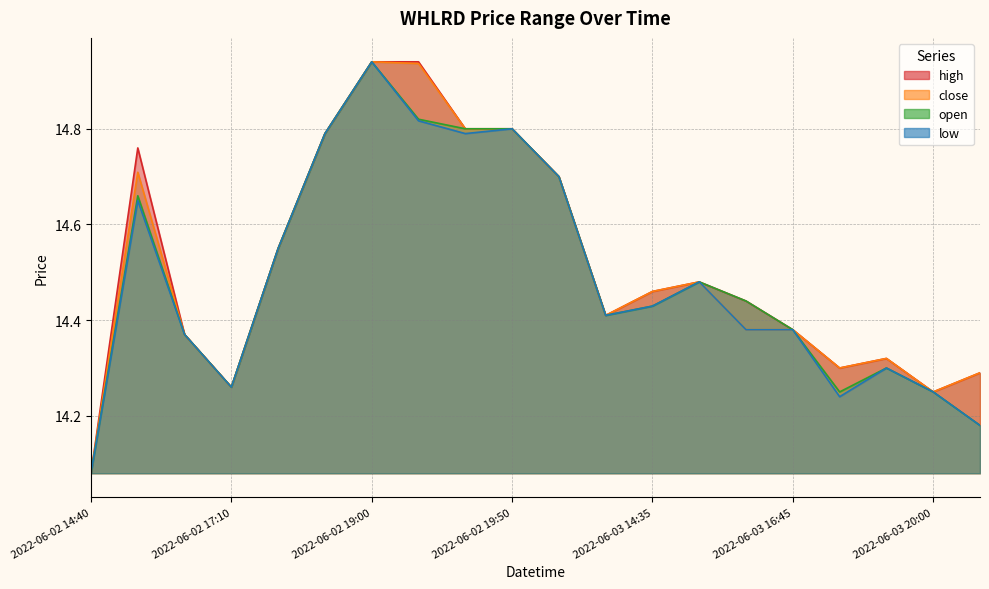

The value of high at 2022-06-03 16:40 is 24.1. True or false?

False